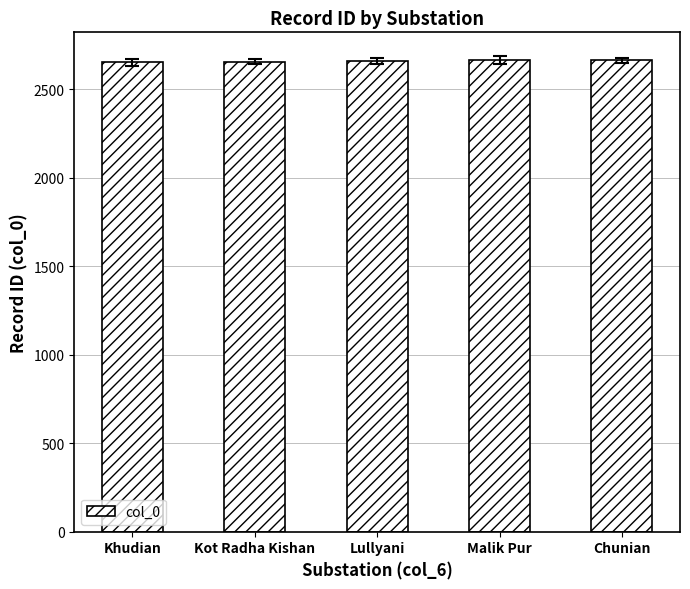

What is the maximum value shown in the chart?

2665